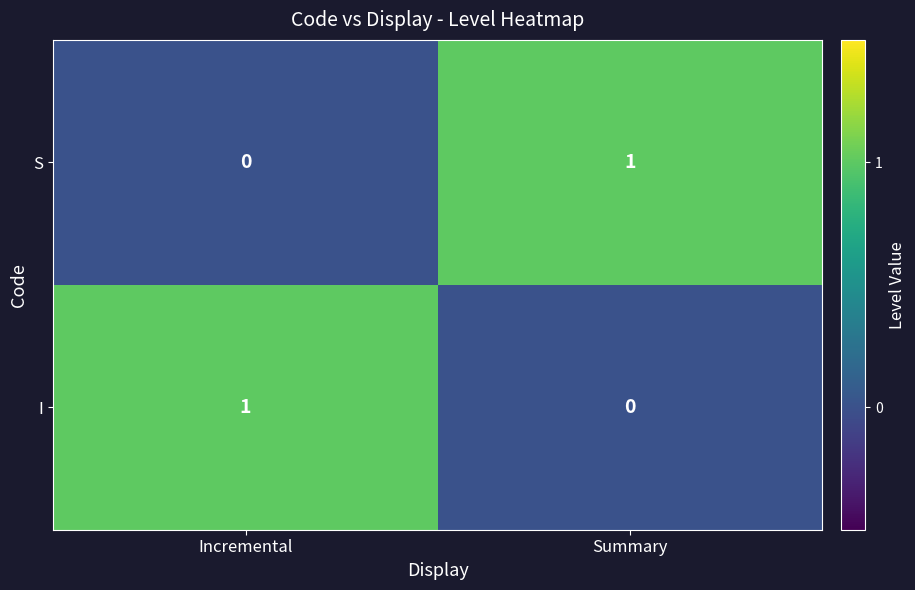

At which label is I closest to 0?

Summary